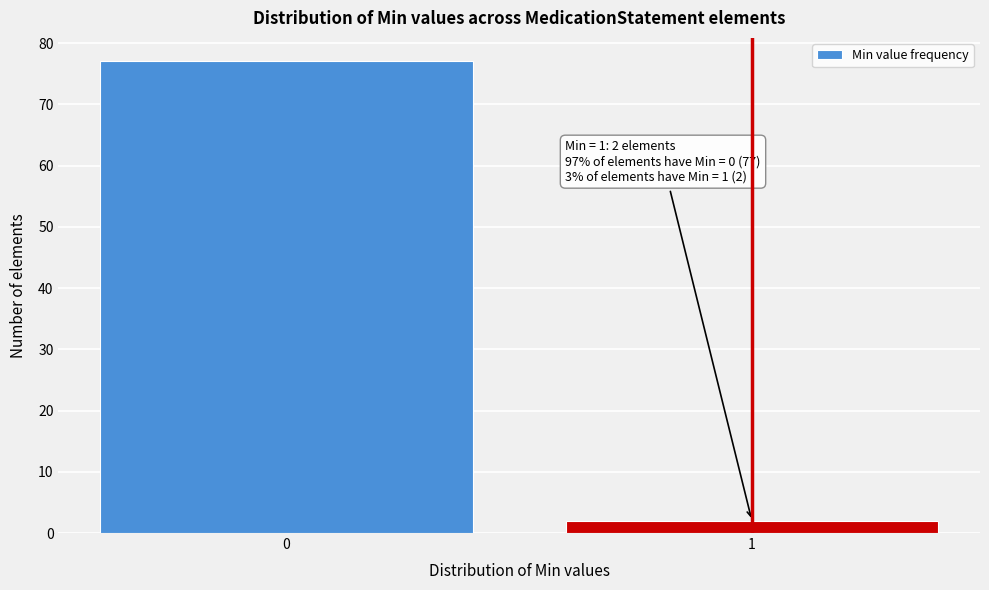

Reading left to right, list all the values displayed in this chart.

77	2